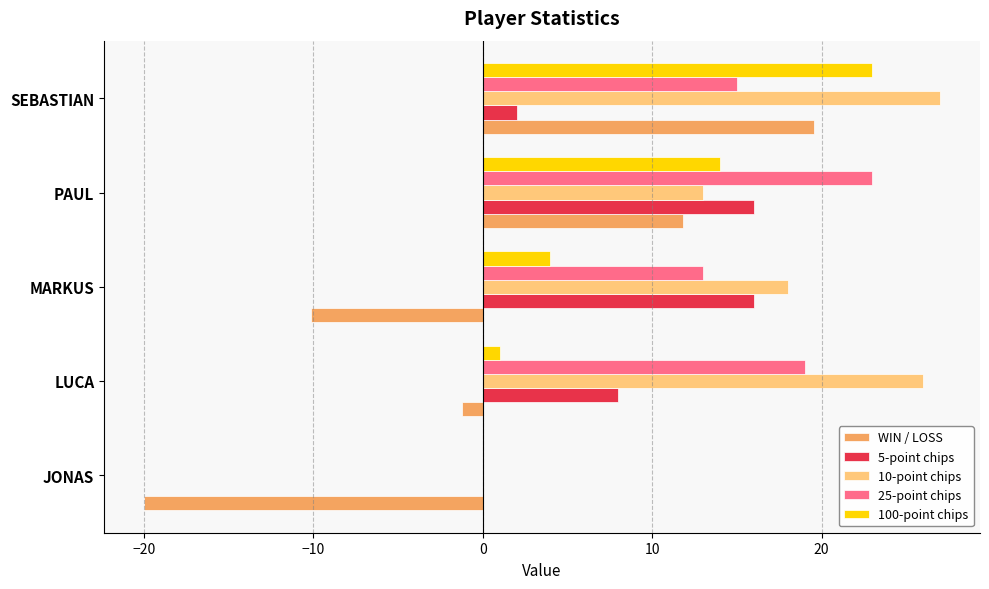

Which series has the largest total across all categories?

10-point chips